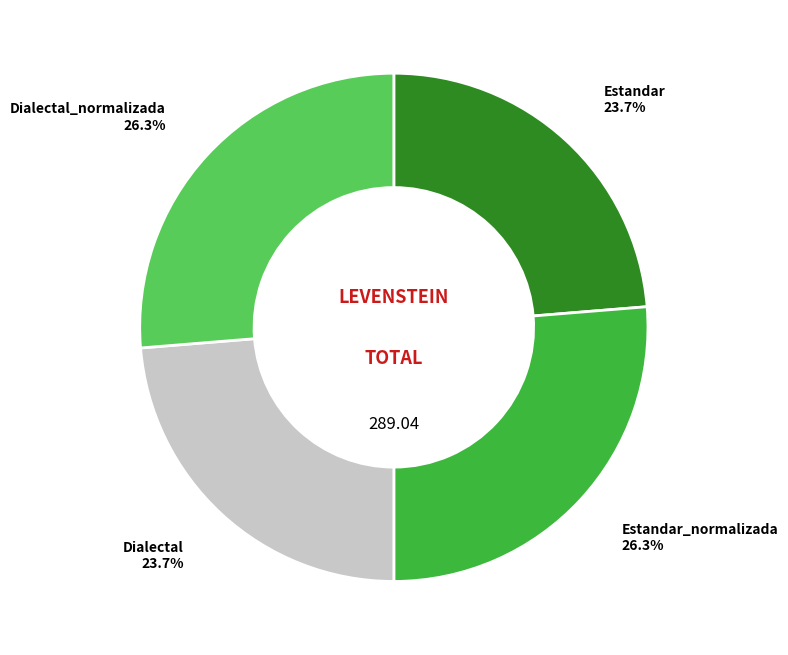

Approximately how many times larger is the value at Estandar compared to Estandar_normalizada?

0.9